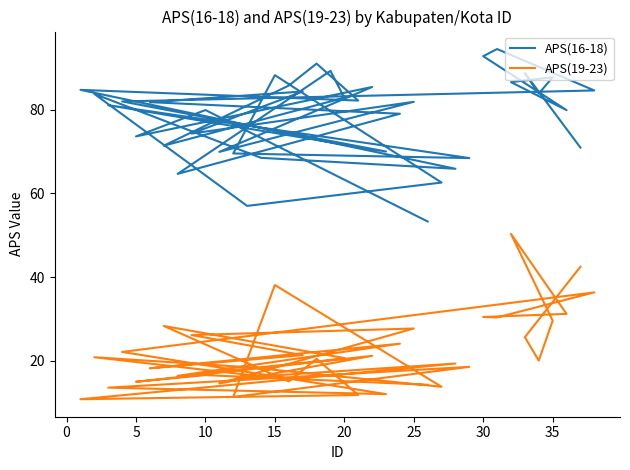

In APS(19-23), how many points are lower than both neighbors (excluding endpoints)?

12